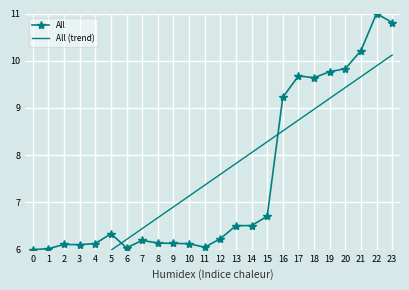

After their last crossing, which series has the higher values: All (trend) or All?

All